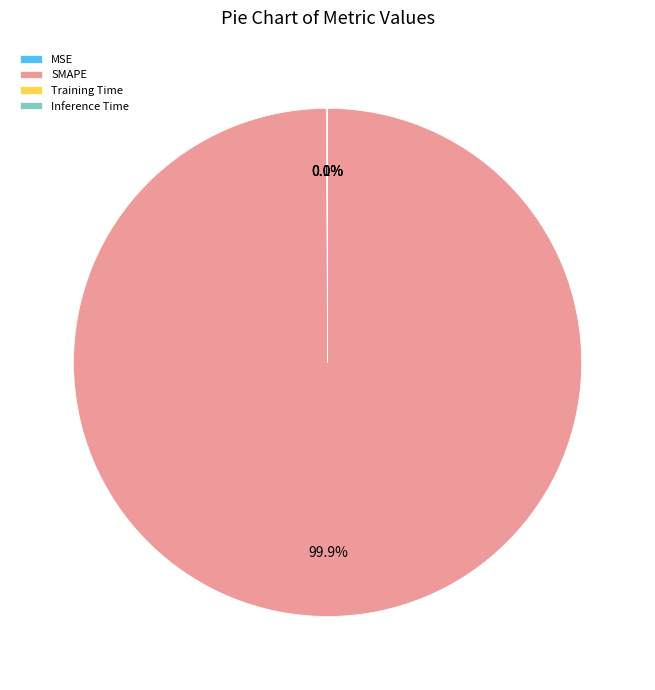

Does SMAPE represent more than half of the total?

Yes